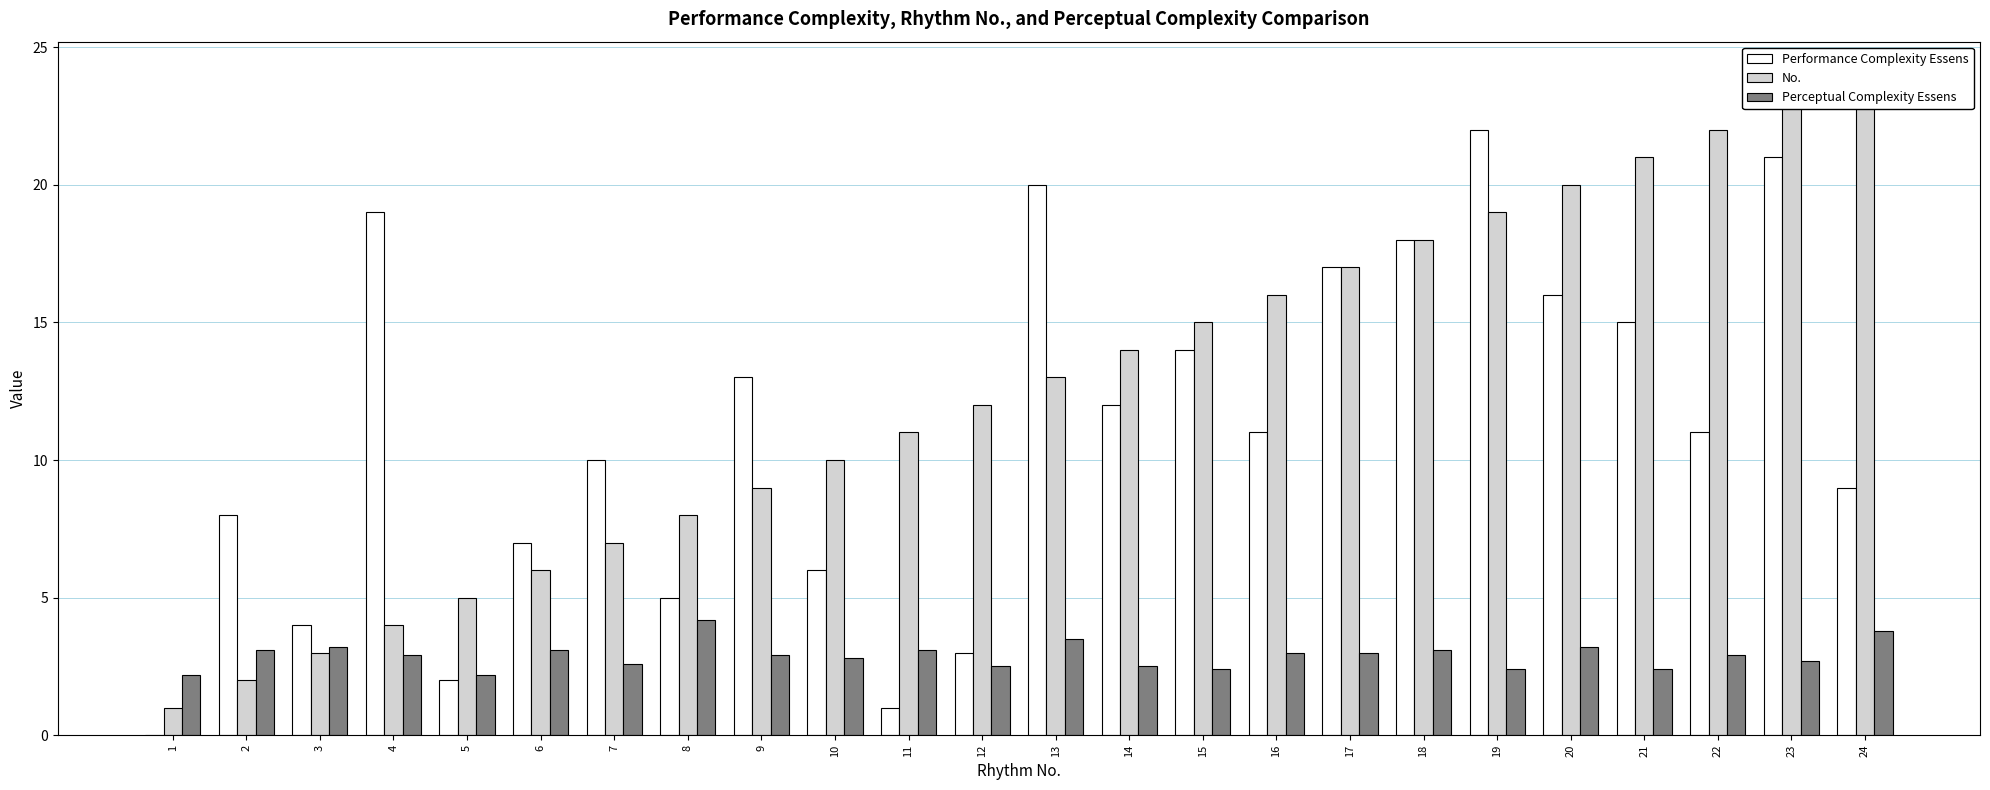

Where does the No. series first go above 13?

14